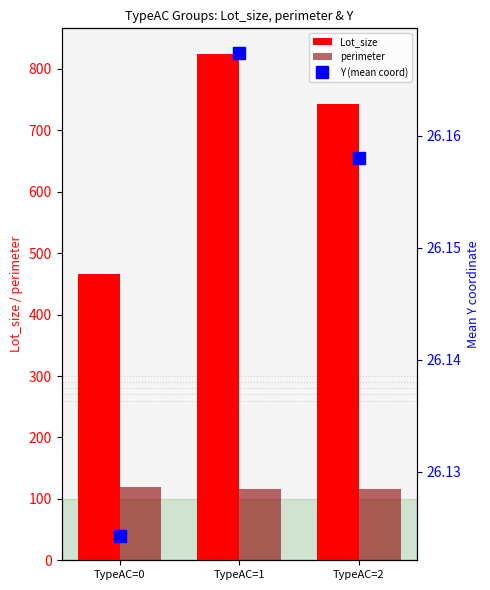

At which label is Lot_size closest to 645?

TypeAC=2